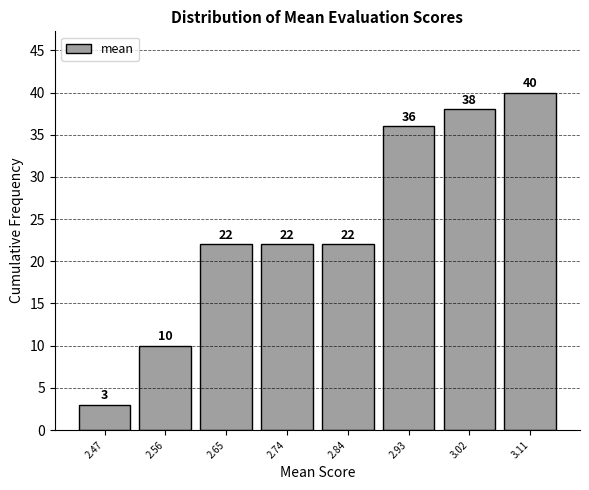

Reading right to left, what are all the values shown in this chart?

40	38	36	22	22	22	10	3